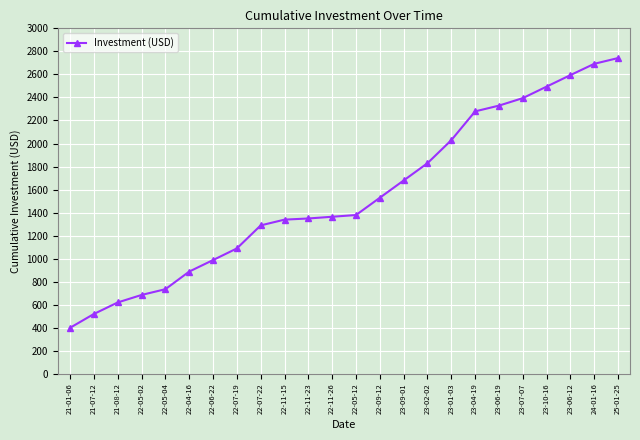

What is the greatest value displayed?

2742